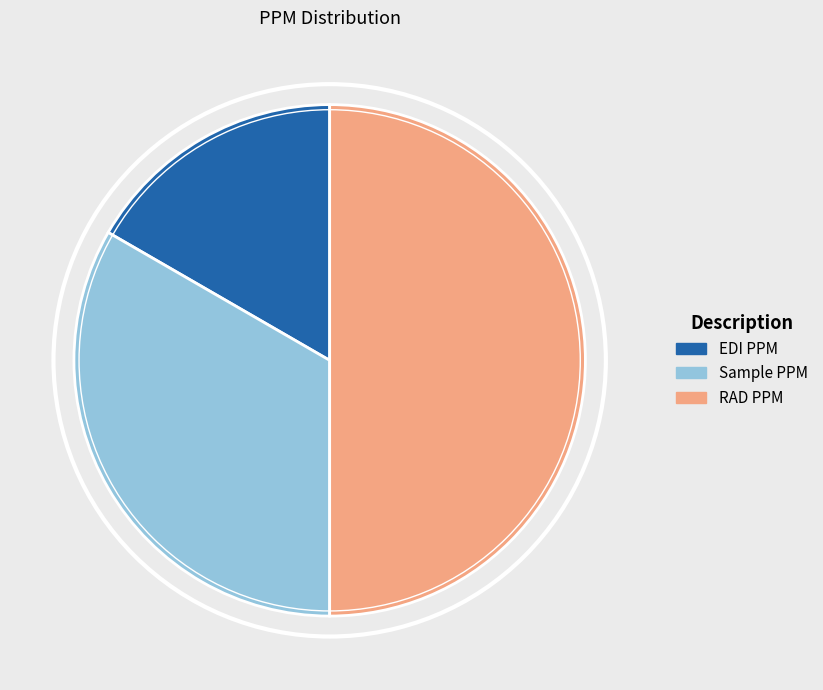

Do EDI PPM and RAD PPM together represent more than half of the pie?

Yes